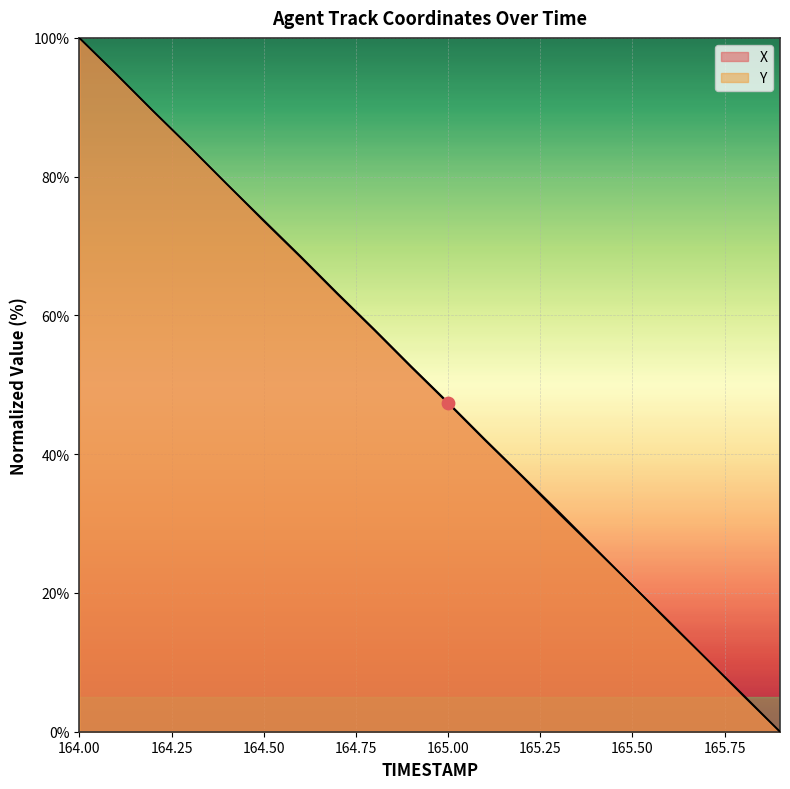

How many lines are shown in the chart?

2